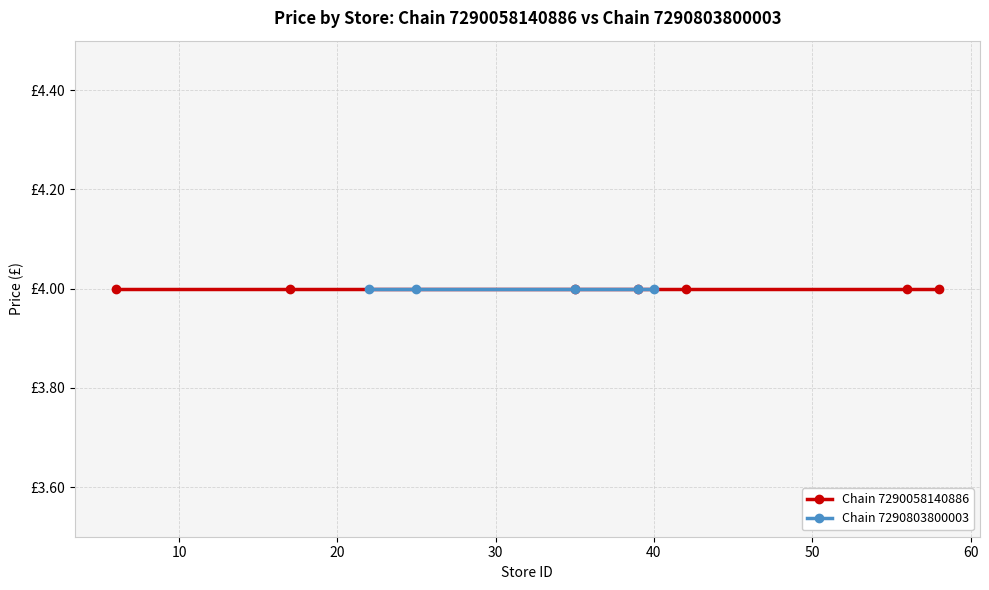

Reading left to right, extract all data points from this chart.

store_id: 6	17	35	39	42	56	58	22	25	35	39	40
price: 4	4	4	4	4	4	4	4	4	4	4	4